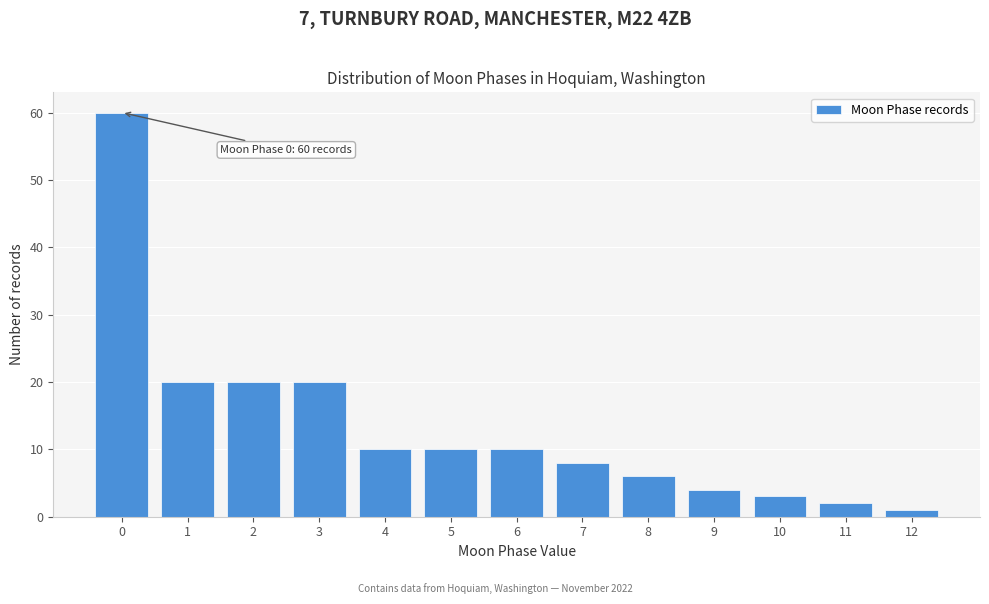

Over which range of the x-axis is the bar tallest?

-0.5 to 0.5